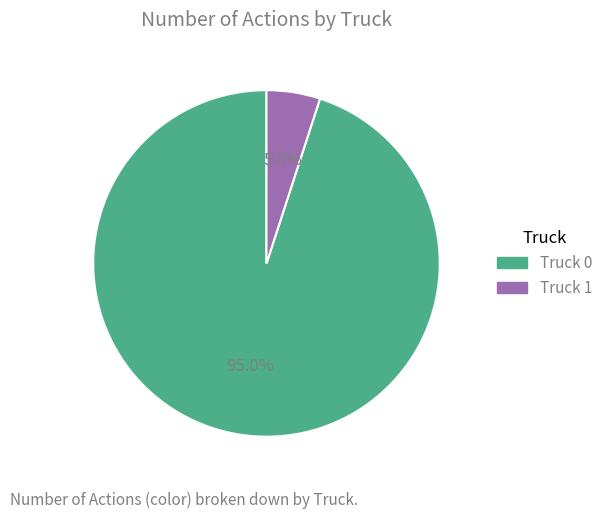

To the nearest percent, what percentage of the pie is Truck 0?

95%